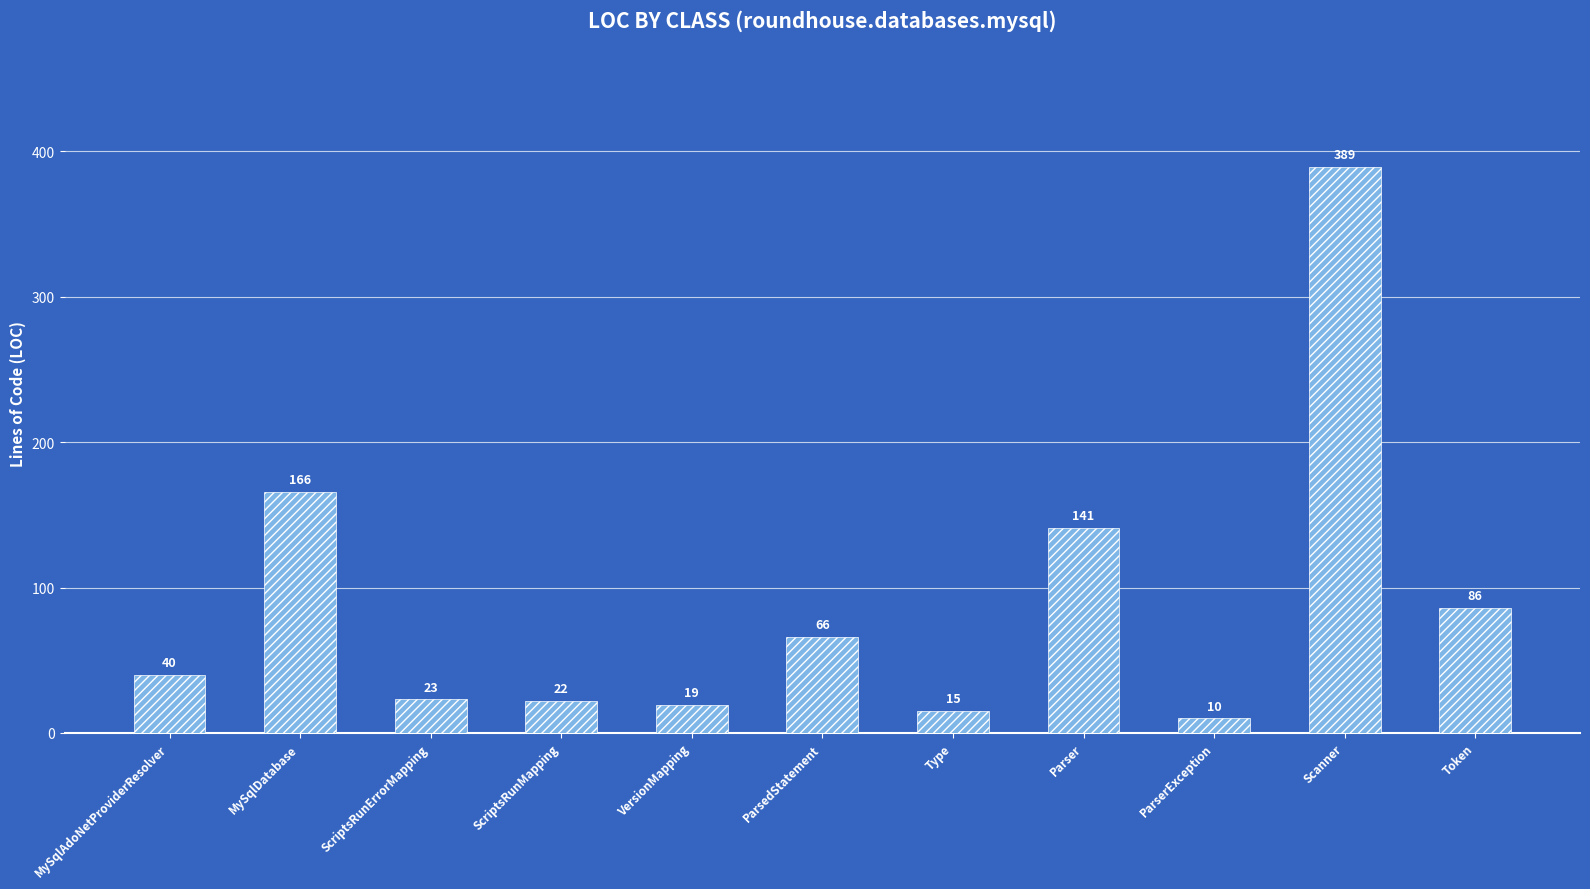

What position from the right is Type?

5